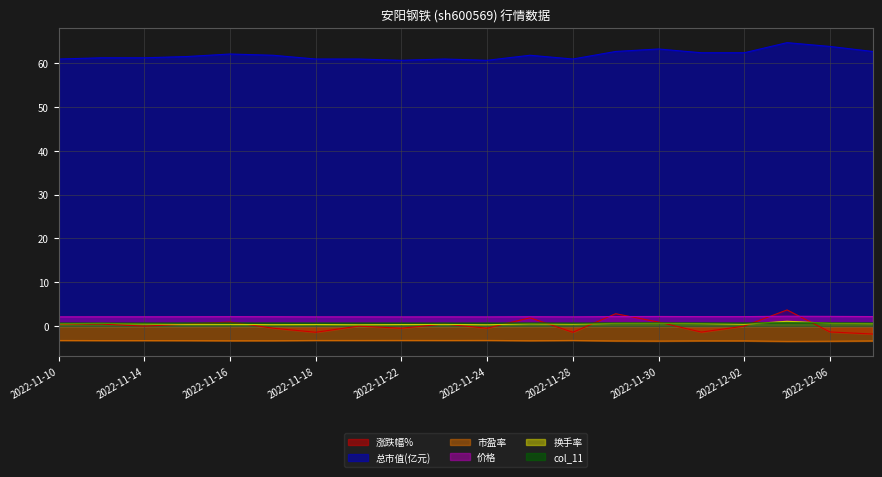

What position from the left is 2022-11-17?

6